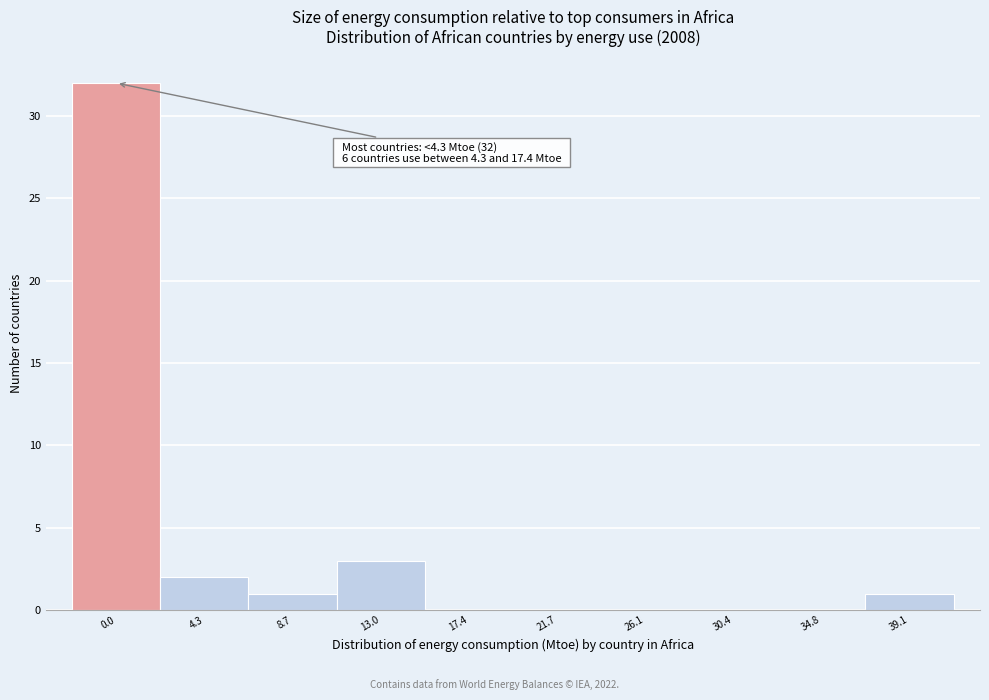

Reading left to right, transcribe all the data shown in this chart.

0.0=32	4.3=2	8.7=1	13.0=3	17.4=0	21.7=0	26.1=0	30.4=0	34.8=0	39.1=1